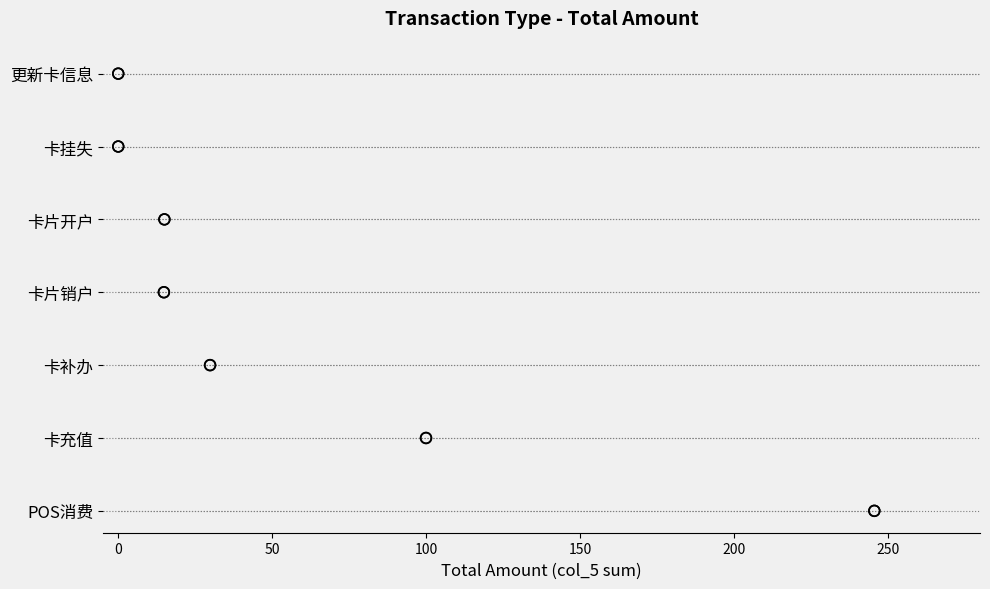

Between 150 and 0, which is larger?

150